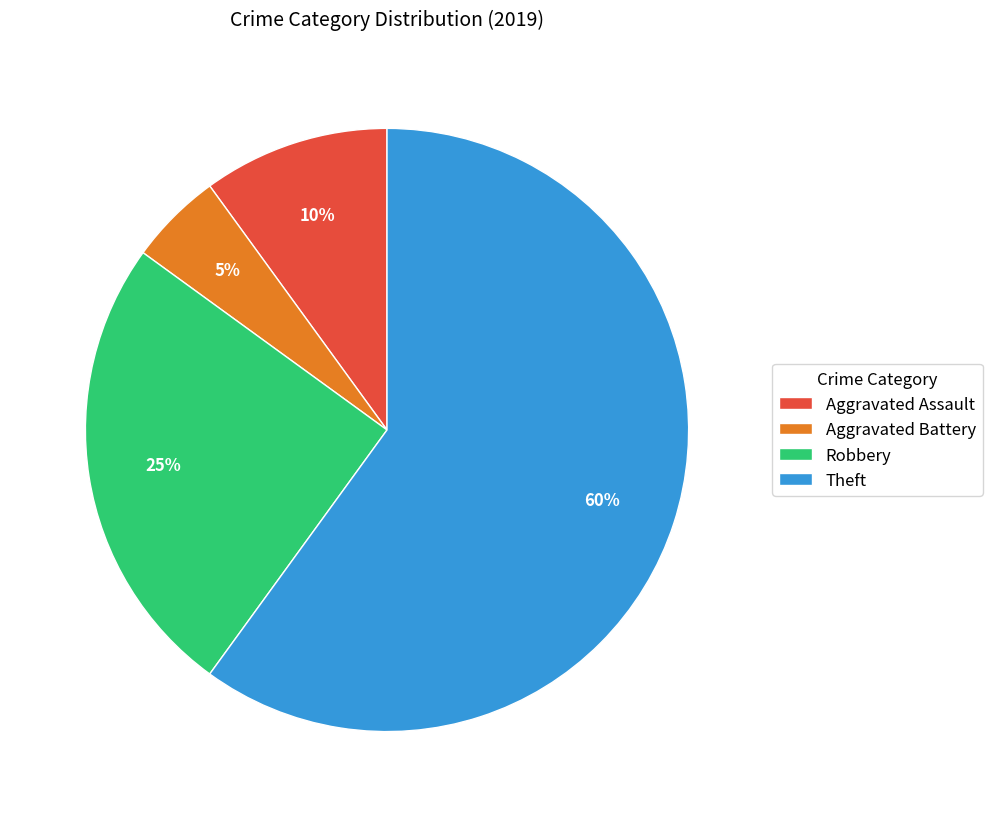

Which category has the biggest portion of the pie?

Theft